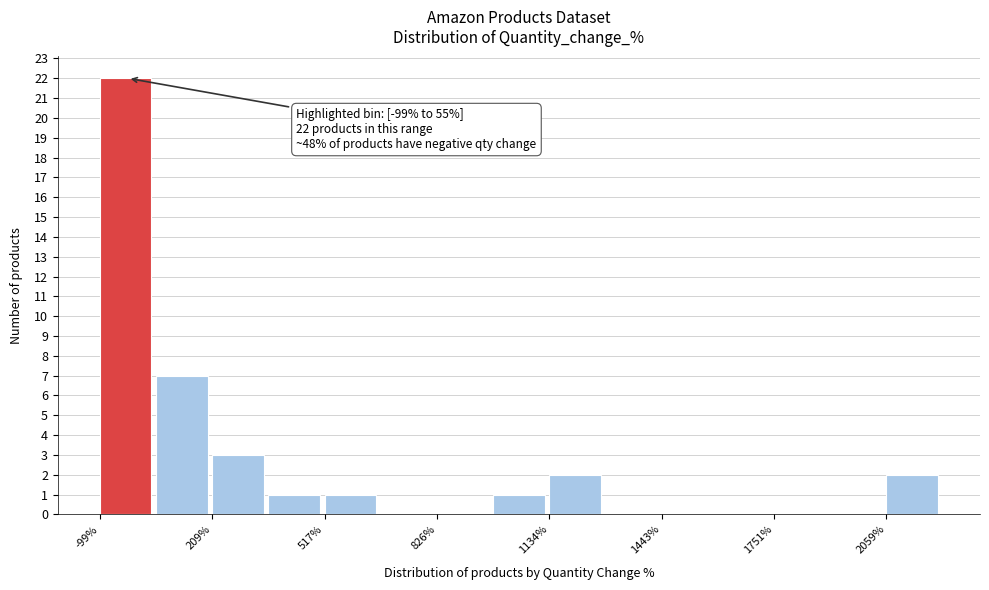

Around what value on the x-axis is the tallest bar? Give the approximate position of its centre, as read against the axis.

-50